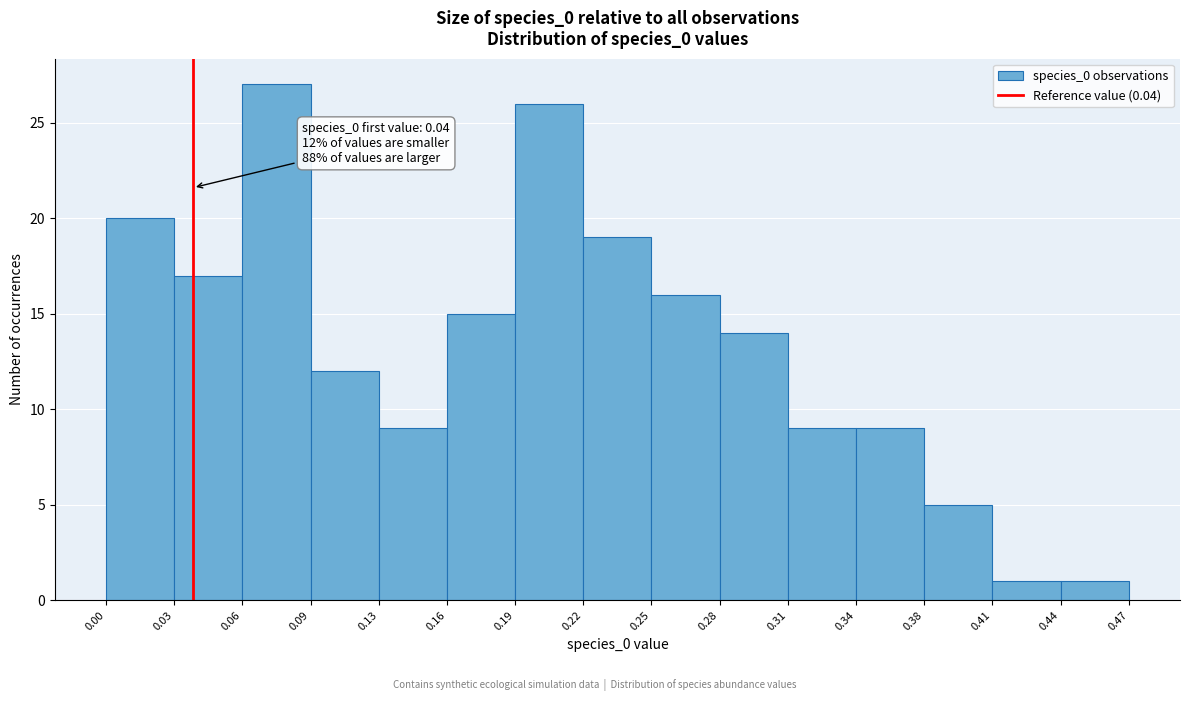

Which range on the x-axis has the tallest bar?

0.06 to 0.09